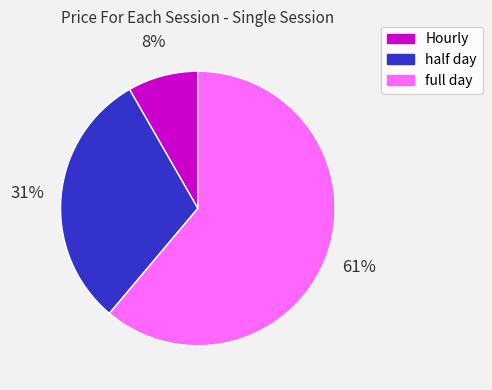

Rank the categories by value from lowest to highest.

Hourly, half day, full day